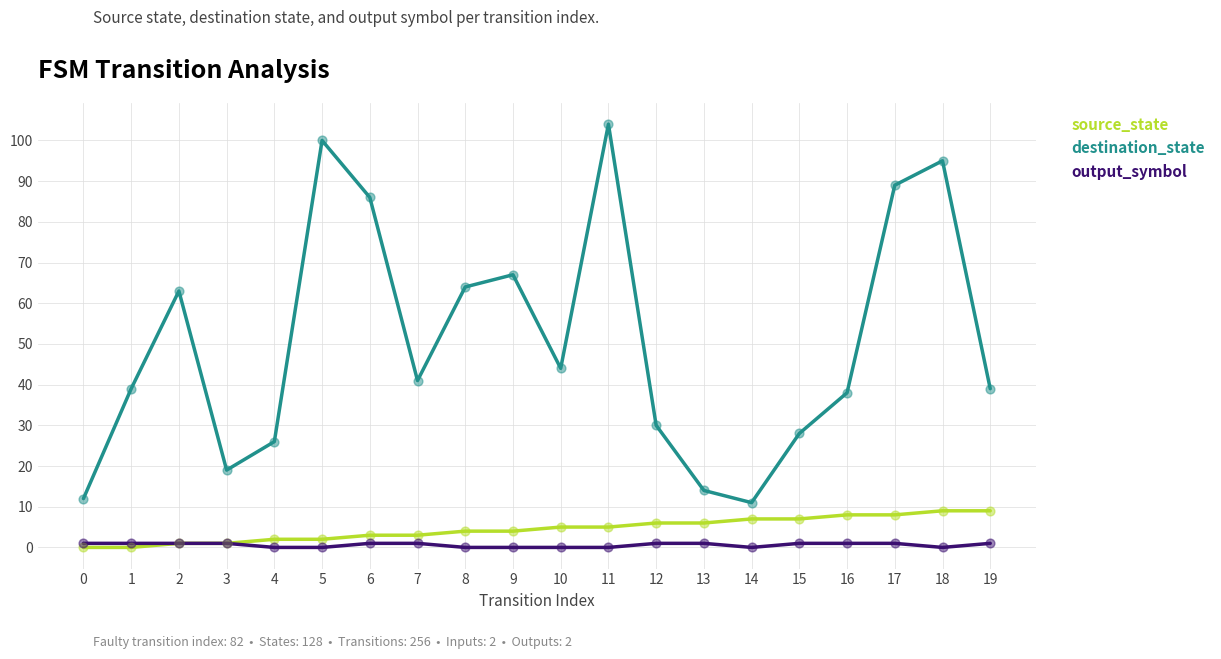

At which category is the sum across all series the highest?

11